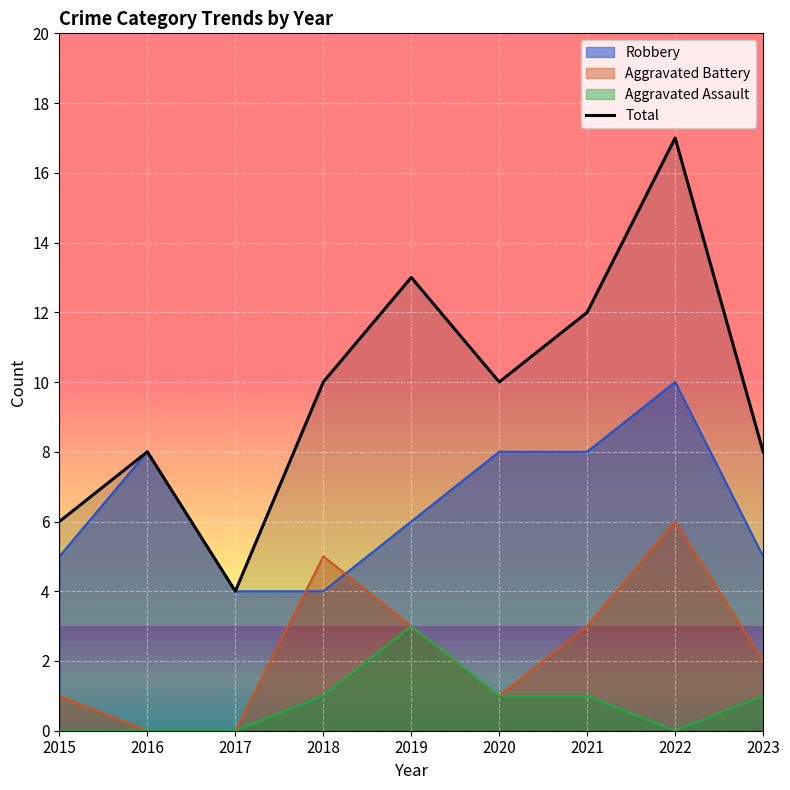

Rank the categories by value from lowest to highest.

2017, 2015, 2016, 2023, 2018, 2020, 2021, 2019, 2022